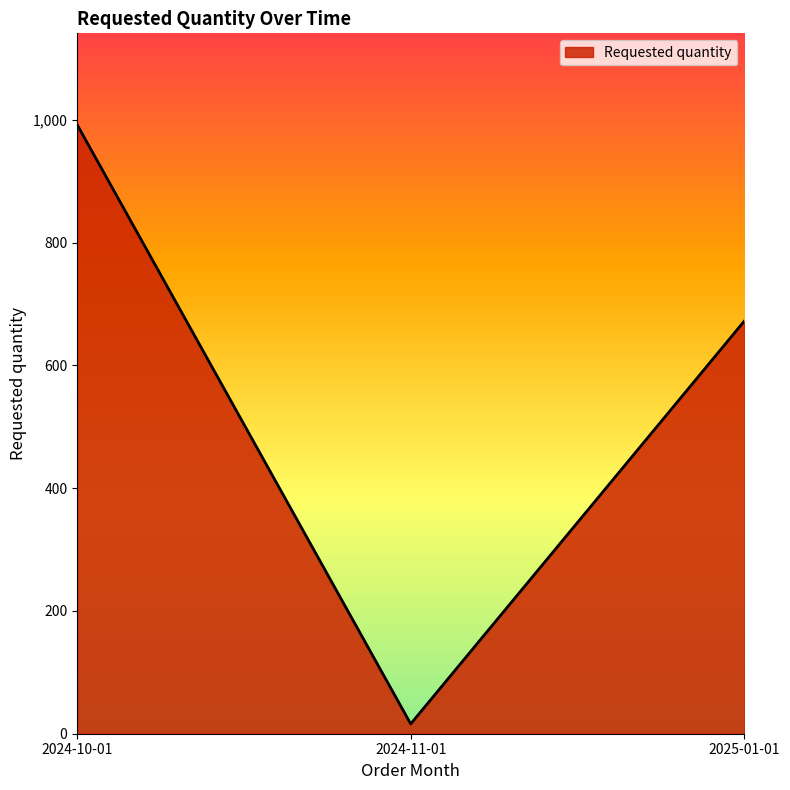

True or false: the data shows 651 at 2024-10-01.

False